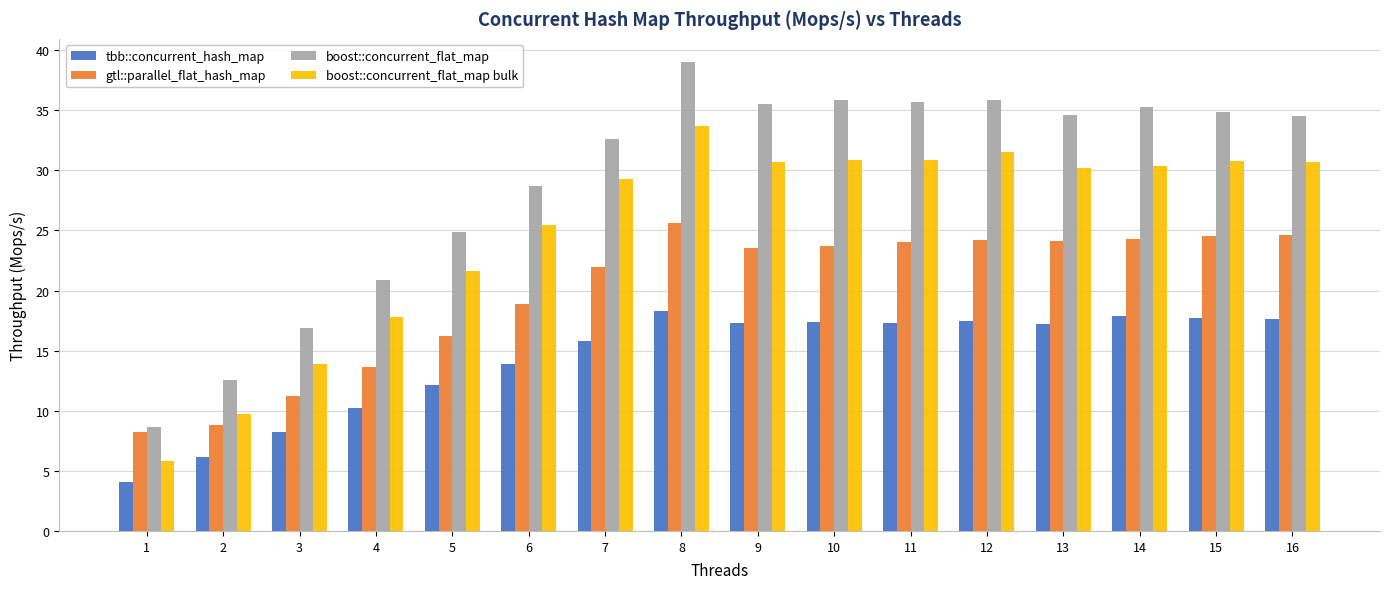

How many bars are there in each group?

4